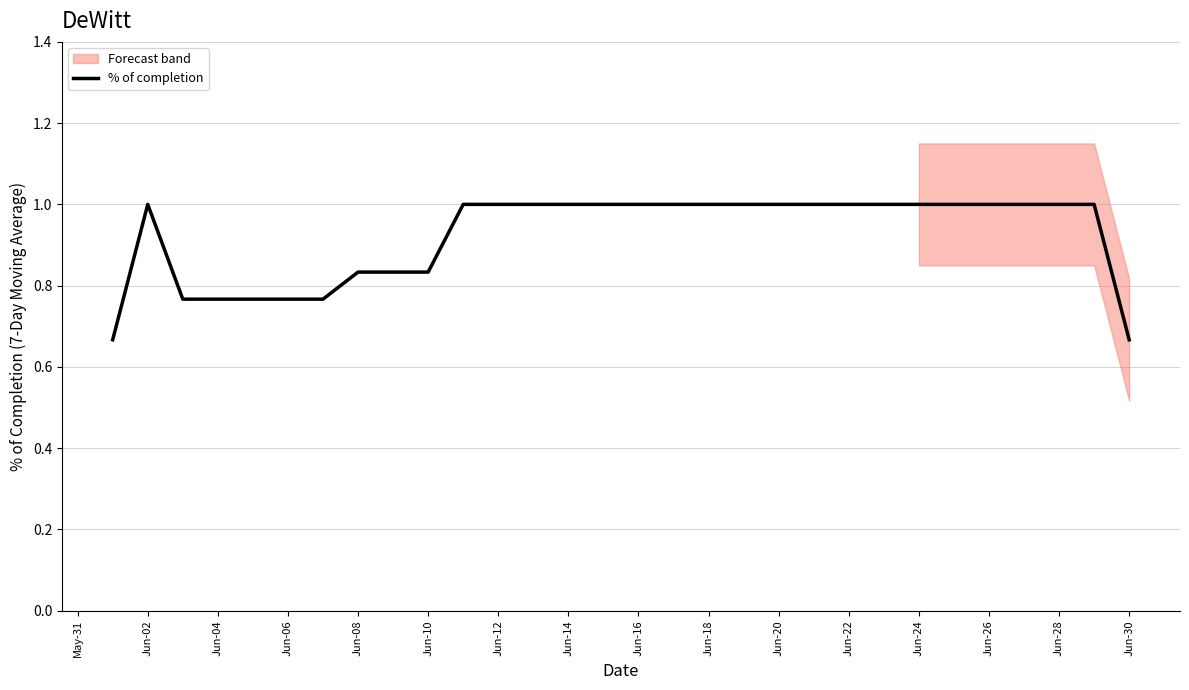

What is the value of the 21st point from the left?

1.0